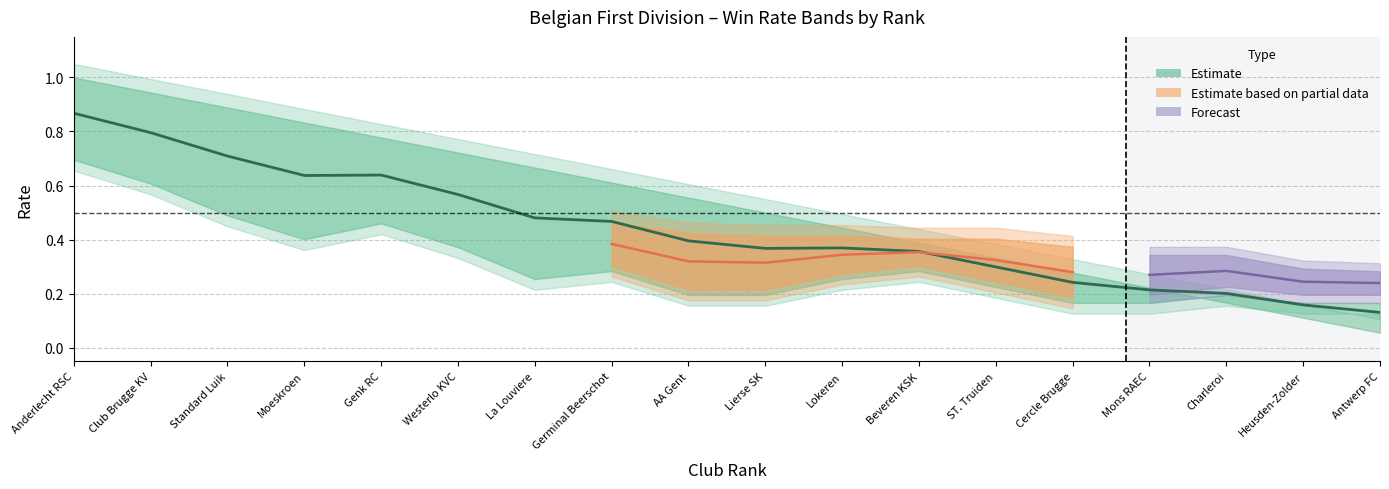

What is the sum of the values at Lierse SK and Heusden-Zolder?

0.5